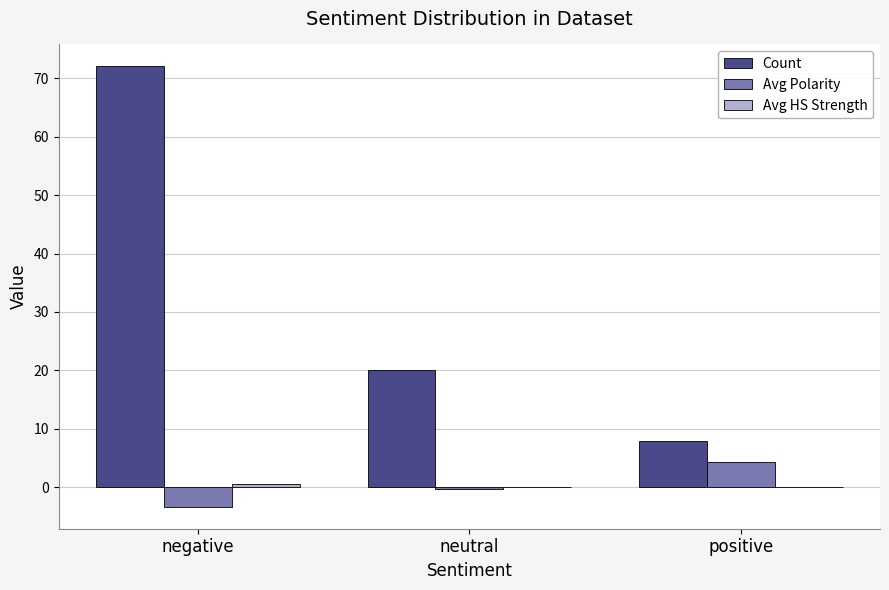

Which series has the largest total across all categories?

Count